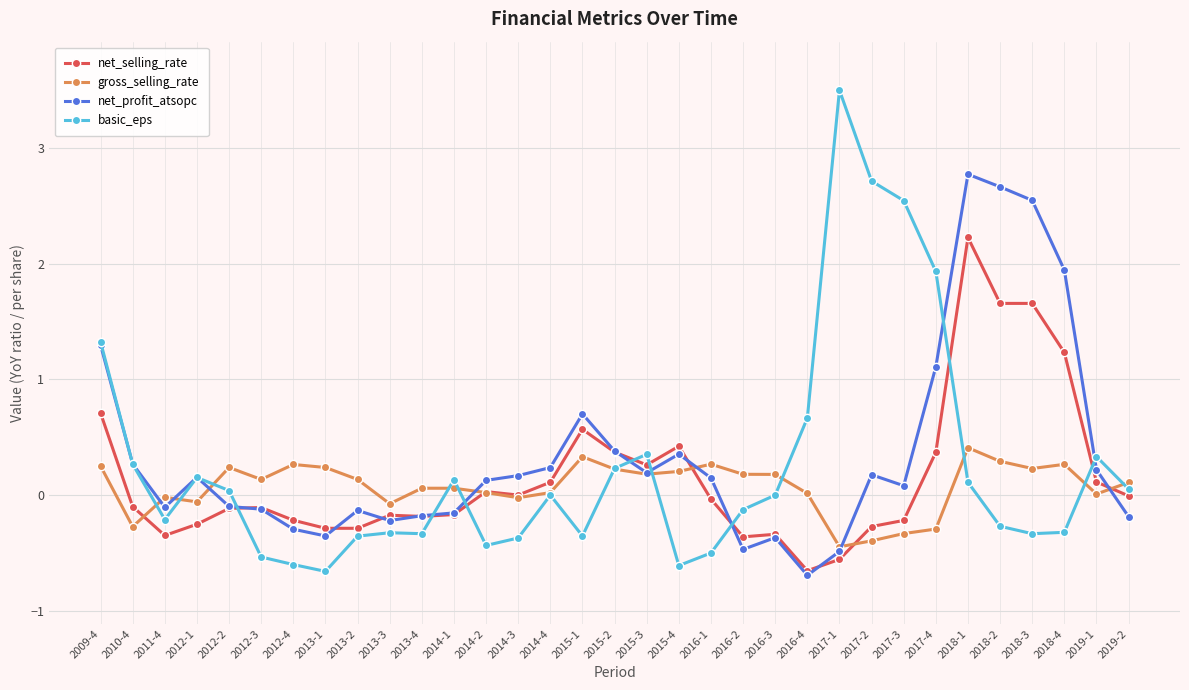

After their last crossing, which series has the higher values: basic_eps or net_selling_rate?

basic_eps